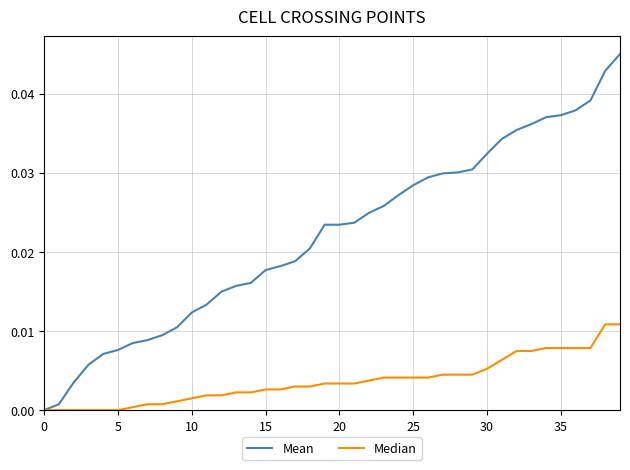

List the series in order of their overall mean, lowest first.

Median, Mean